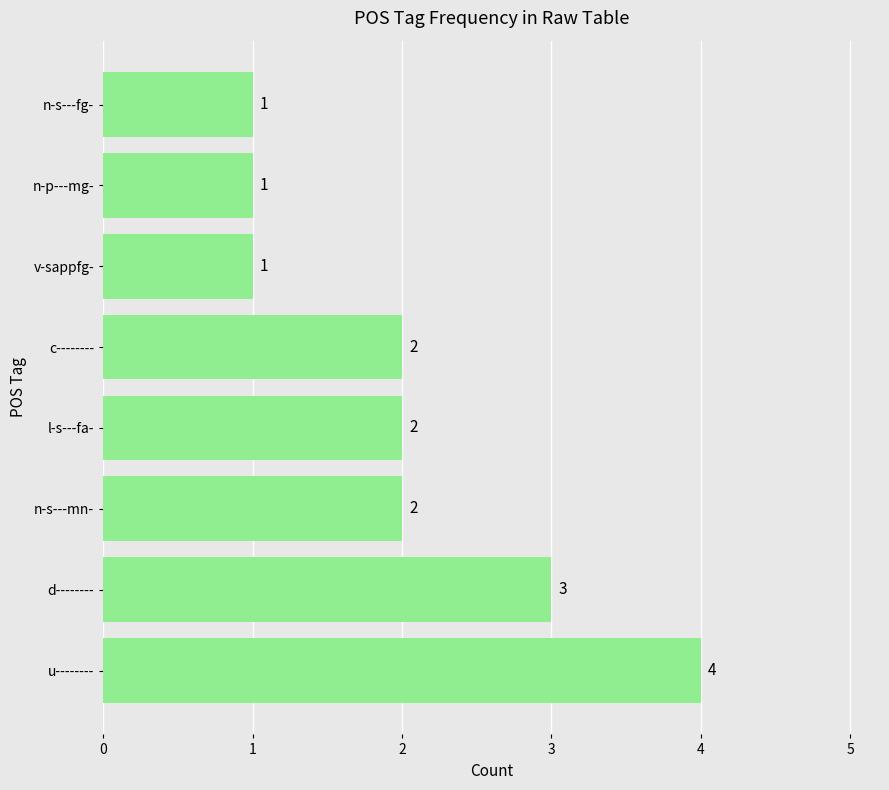

Which has a higher value, v-sappfg- or u--------?

u--------